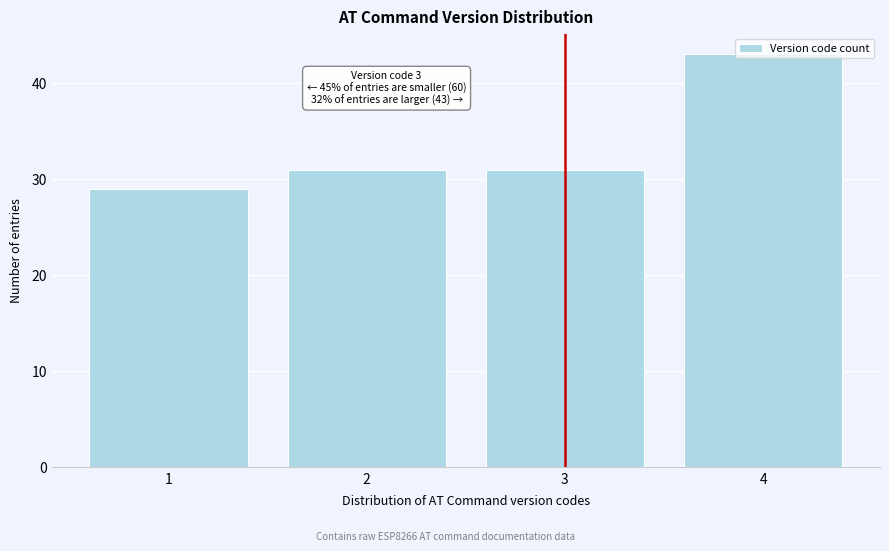

What is the value of the 1st bar from the left?

29